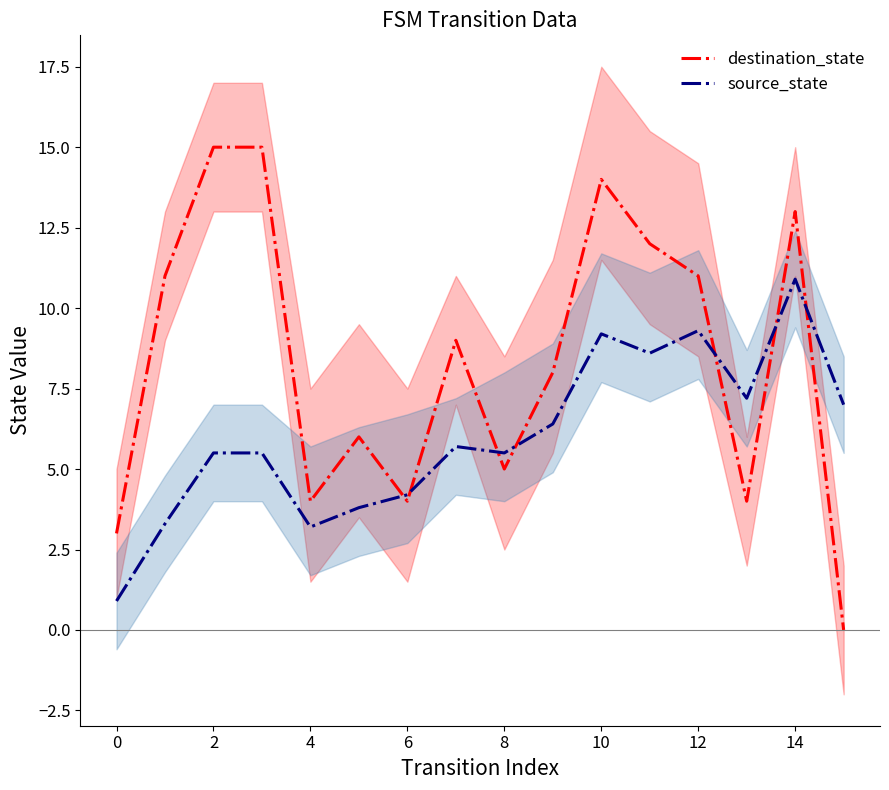

What is the difference between the maximum and second lowest values in the source_state series?

7.7